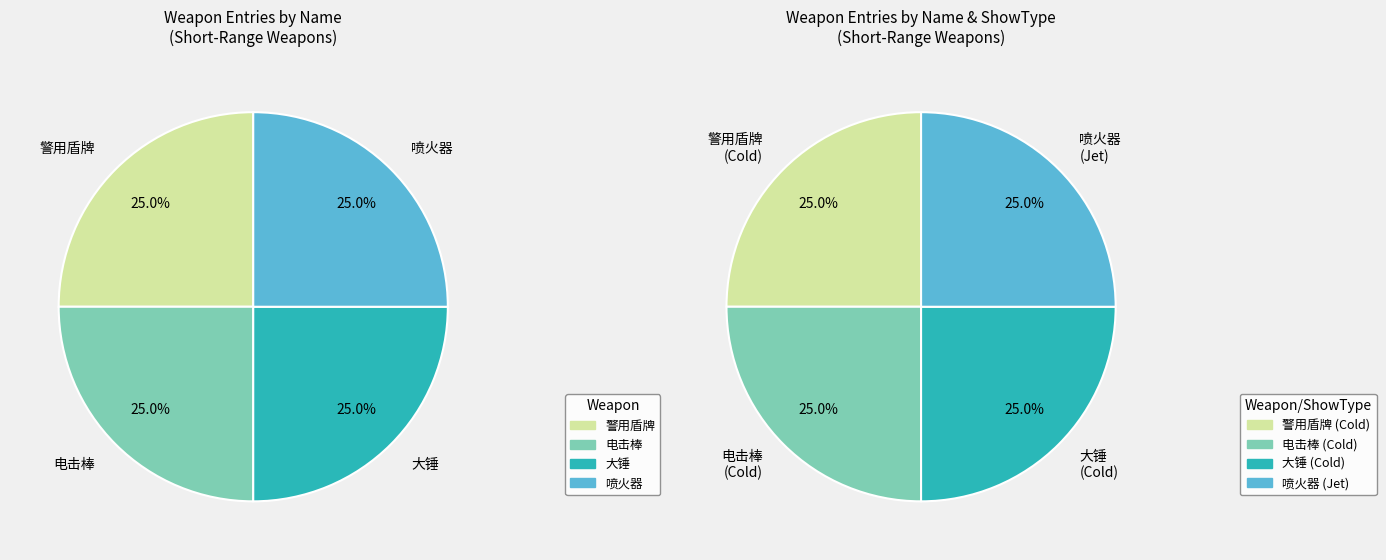

Is there a majority slice in this chart?

No